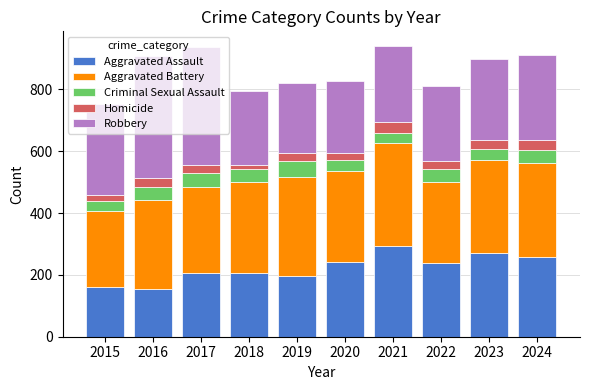

What is the lowest value of the Aggravated Assault series?

154